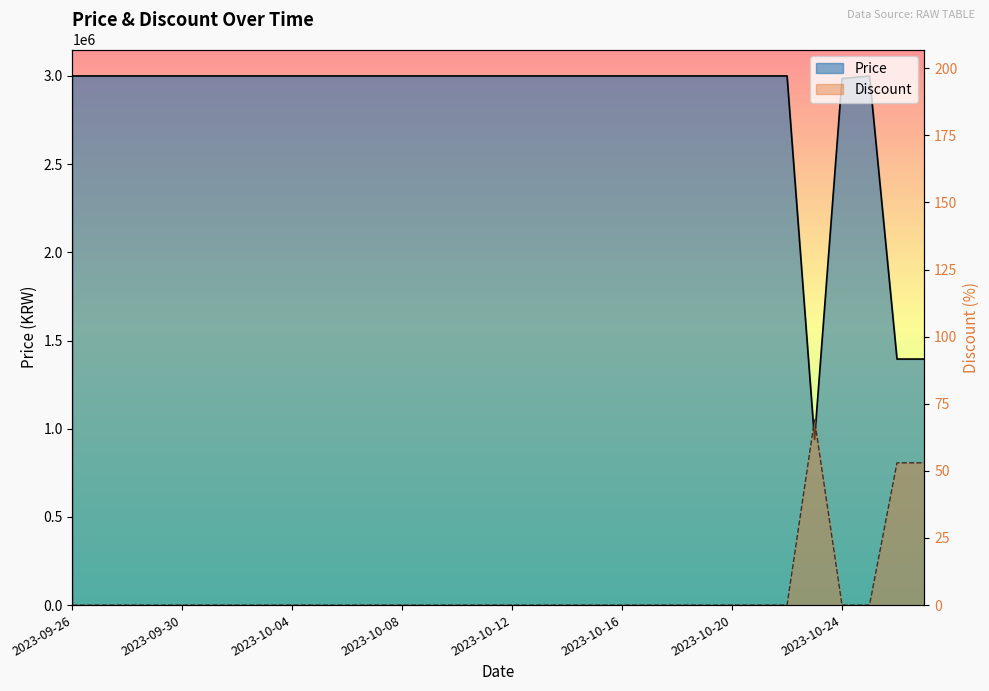

True or false: Price and Discount cross at least once.

False